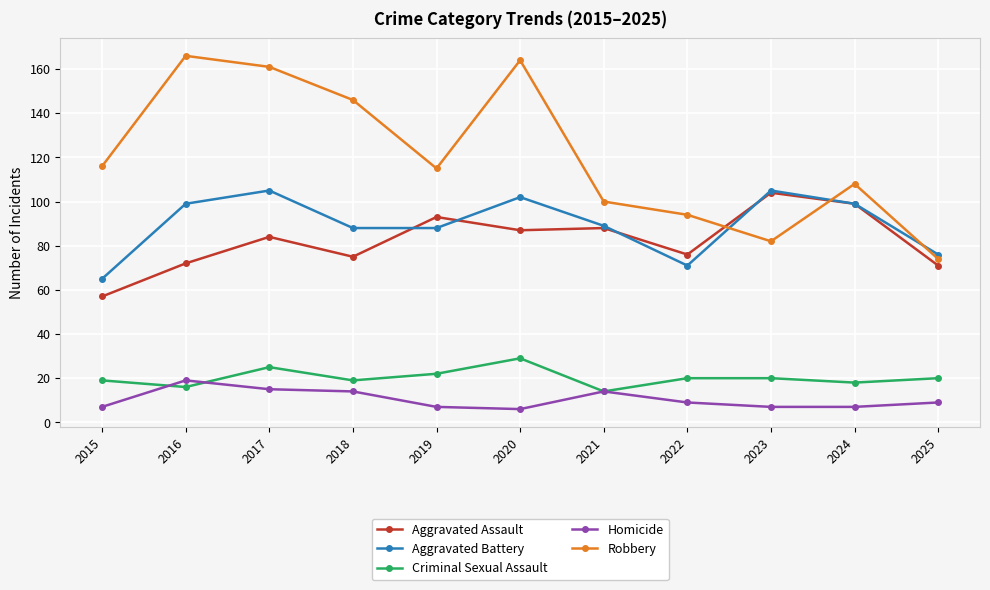

At how many categories does at least one series exceed 110?

6